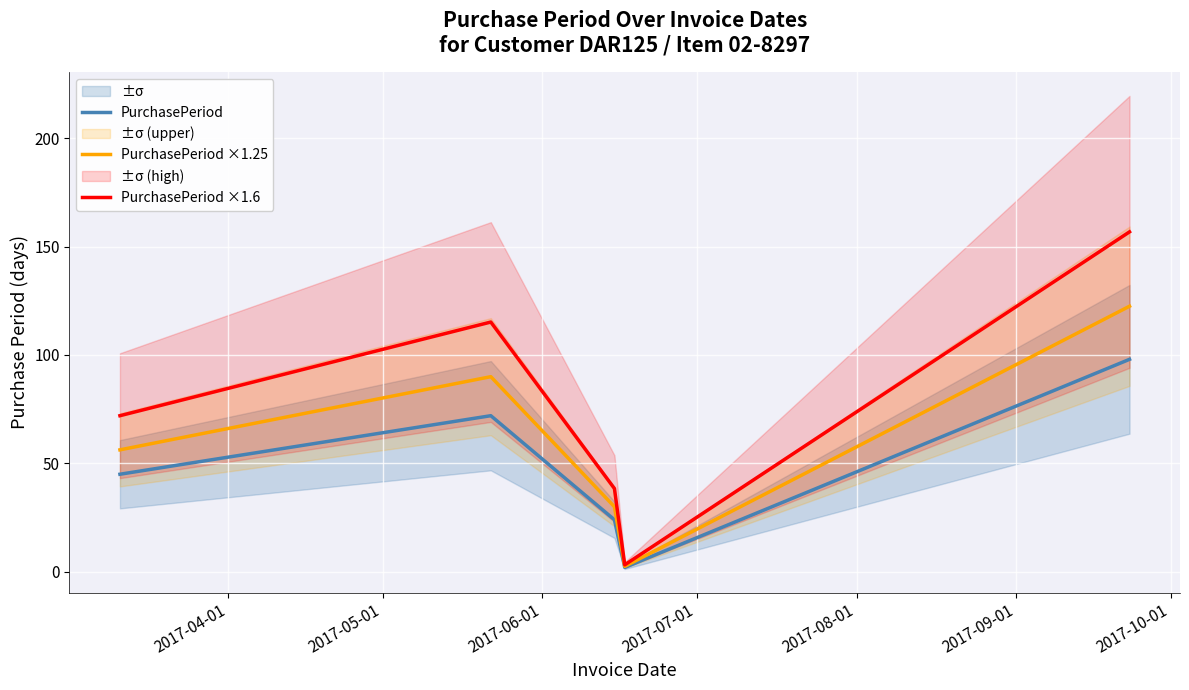

True or false: PurchasePeriod has more than 0 interior local peaks.

True